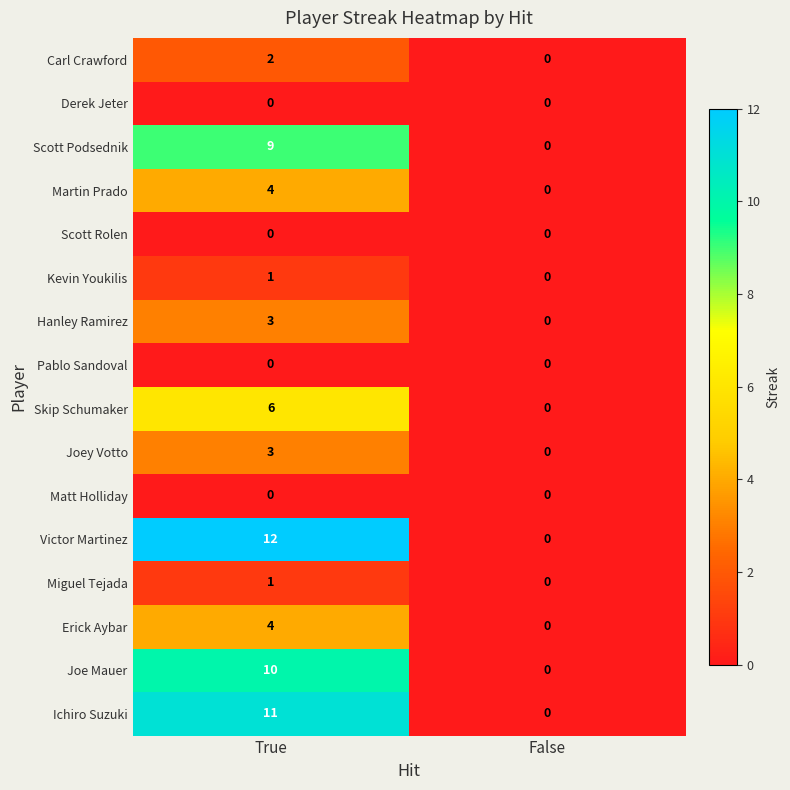

What is the greatest value displayed?

12